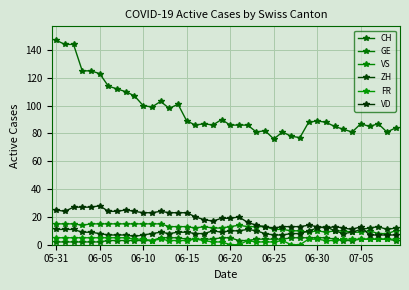

Reading right to left, what are all the values shown in this chart?

CH: 84	81	87	85	87	81	83	85	88	89	88	77	78	81	76	82	81	86	86	86	90	86	87	86	89	101	98	103	99	100	107	110	112	114	123	125	125	144	144	147
GE: 3	4	4	4	4	3	3	4	5	5	5	5	5	4	4	4	4	3	3	5	5	4	4	4	4	5	5	5	3	3	3	3	3	3	2	2	2	2	2	2
VS: 10	8	8	10	9	9	10	10	9	10	9	10	10	11	11	13	13	13	14	13	12	12	13	12	13	13	13	15	15	15	15	15	15	15	15	15	14	15	15	15
ZH: 12	11	13	12	11	9	8	10	13	12	10	8	8	7	7	8	10	11	10	10	9	10	8	8	9	9	8	9	8	7	6	7	7	7	8	9	9	11	11	11
FR: 4	4	4	4	4	4	4	3	3	4	4	0	0	3	2	2	2	3	0	0	2	2	3	4	3	3	3	4	3	4	4	5	5	5	5	5	5	5	5	5
VD: 7	7	7	7	13	11	12	13	12	13	14	13	13	13	12	13	14	16	20	19	19	17	18	20	23	23	23	24	23	23	24	25	24	24	28	27	27	27	24	25